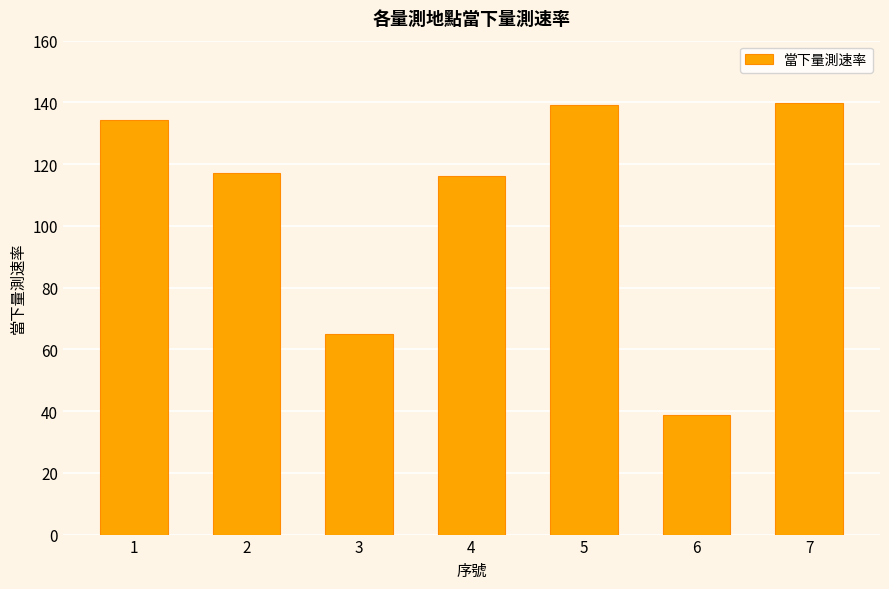

What is the maximum value shown in the chart?

139.8